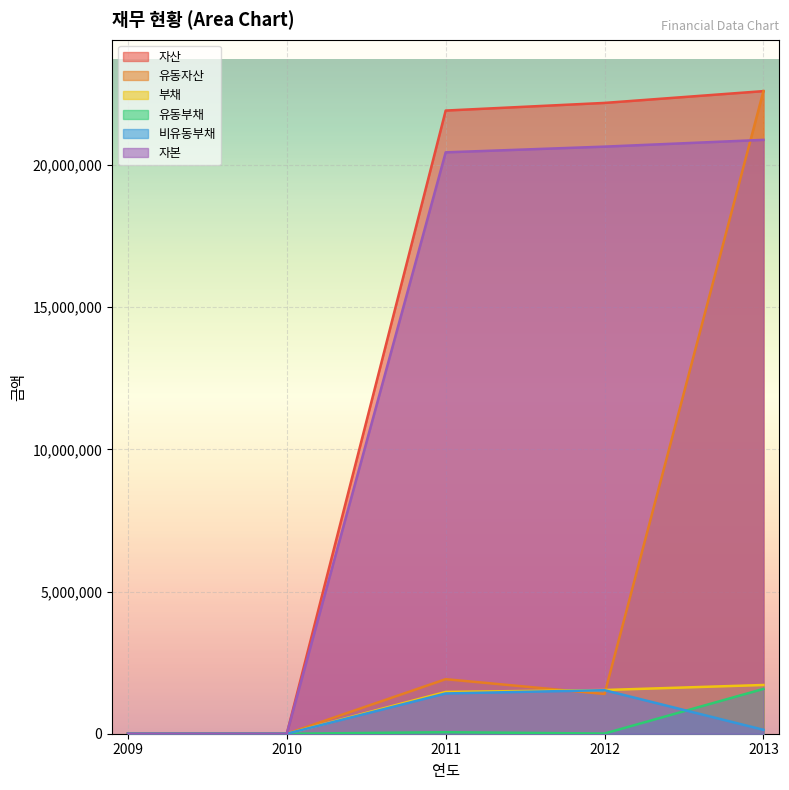

Between which two adjacent categories do 자본 and 유동자산 first intersect?

2012 and 2013